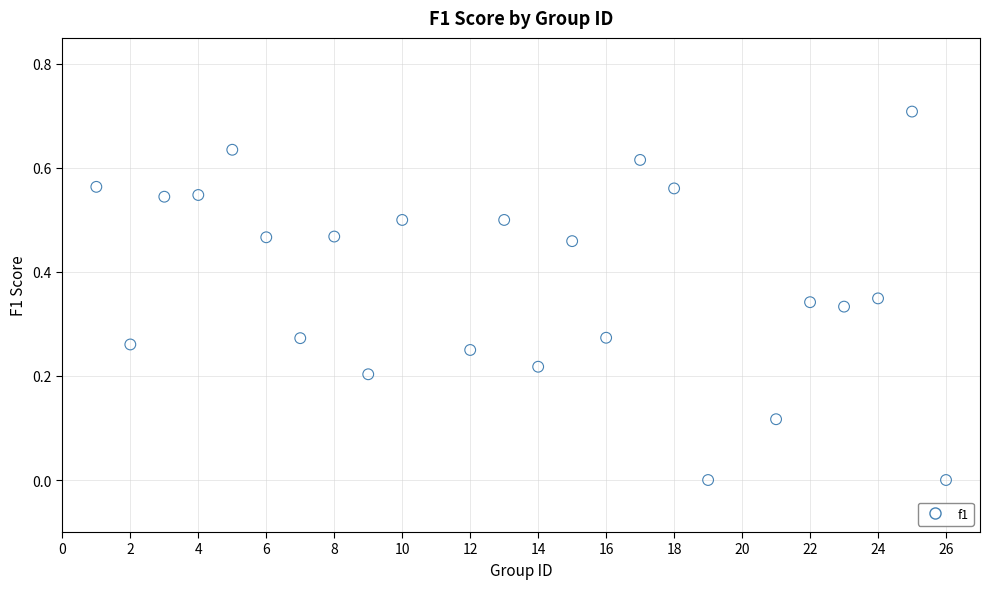

What is the range of X values (max minus min)?

25.0